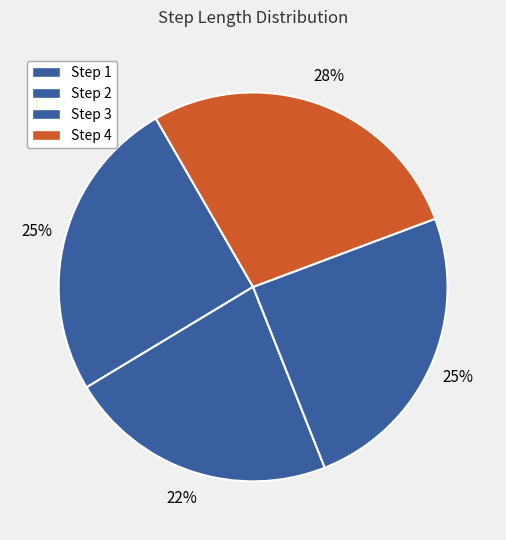

Count the number of slices in the pie.

4